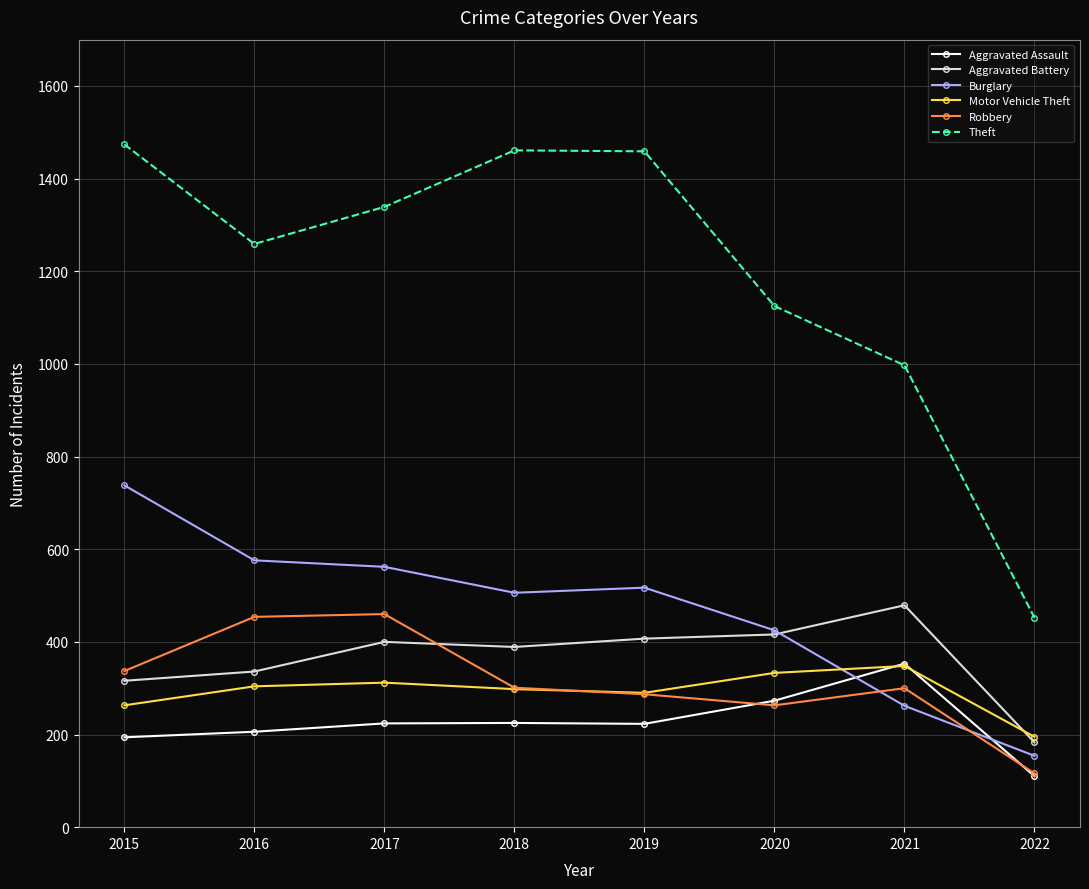

How many lines are shown in the chart?

6